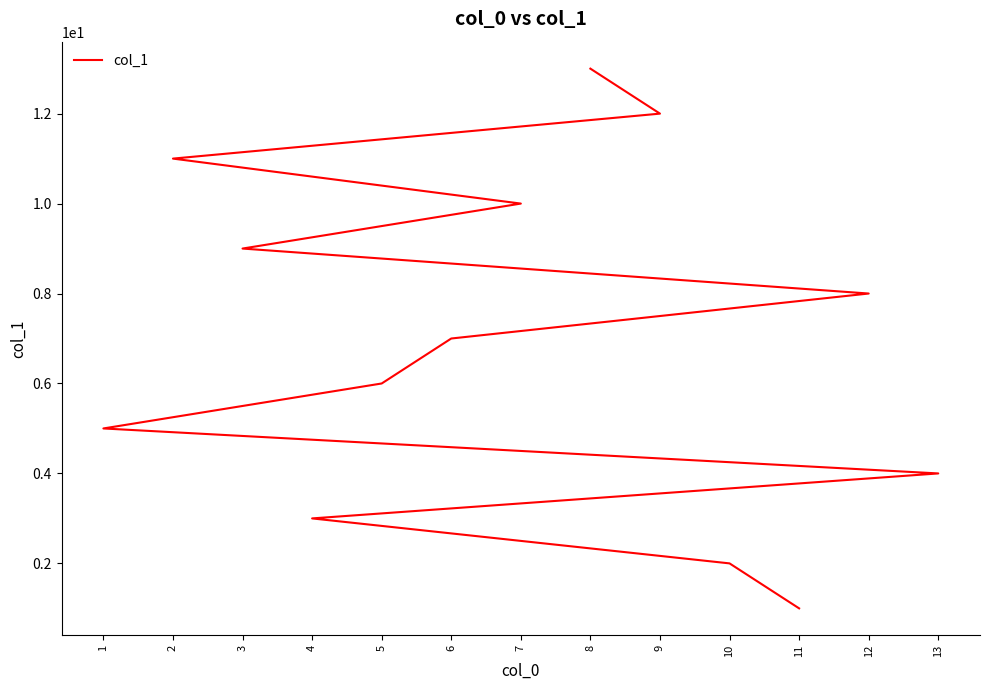

Read the value at 10.

2